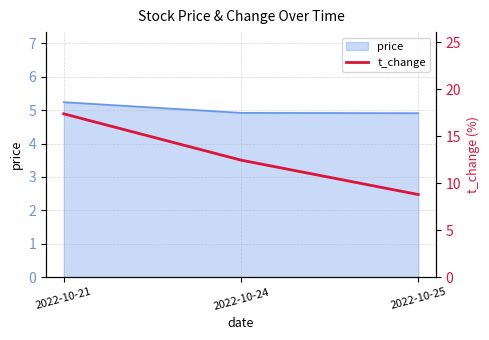

The price series shows 4.9 at 2022-10-25. True or false?

True